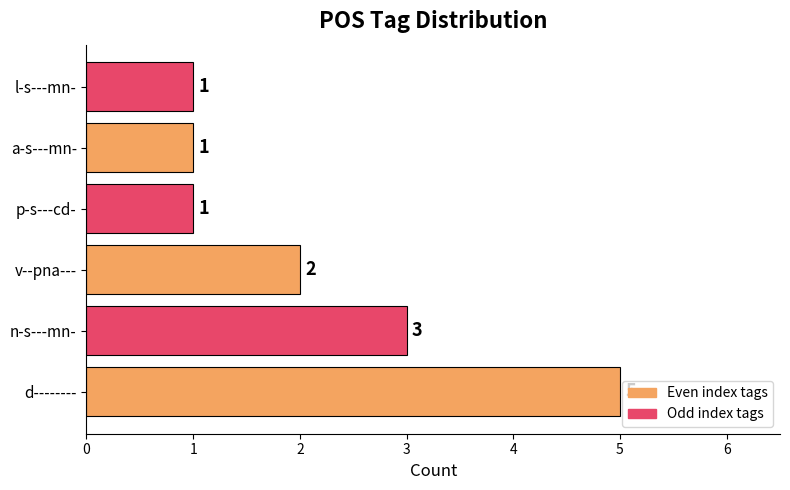

What is the average value?

2